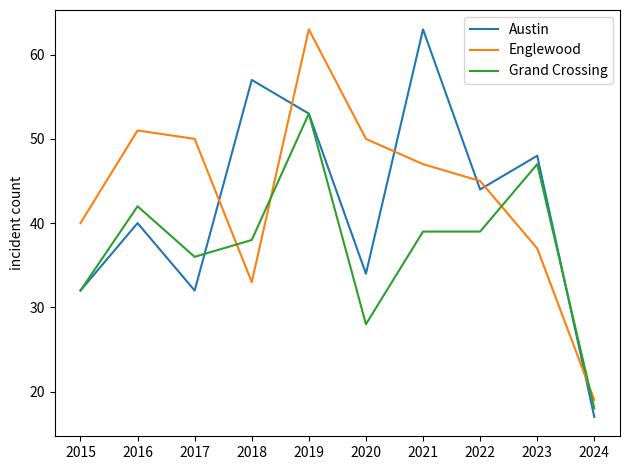

True or false: Englewood has more than 2 points higher than both neighbors.

False